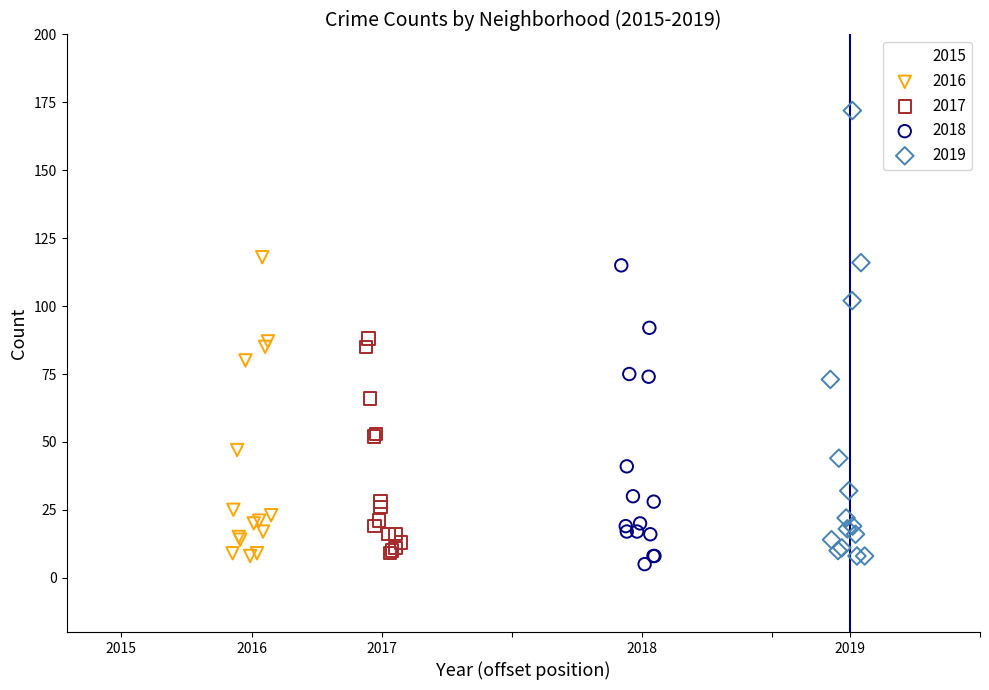

Which series reaches the minimum Y coordinate?

2018